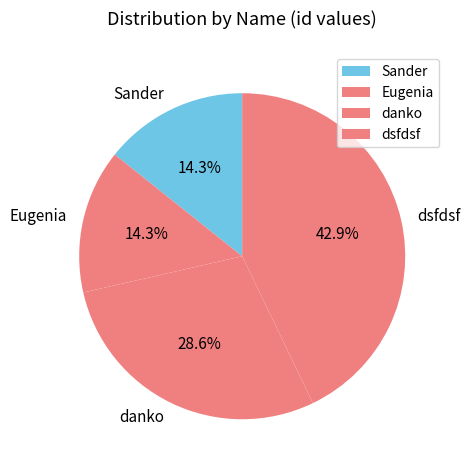

Count the number of slices in the pie.

4